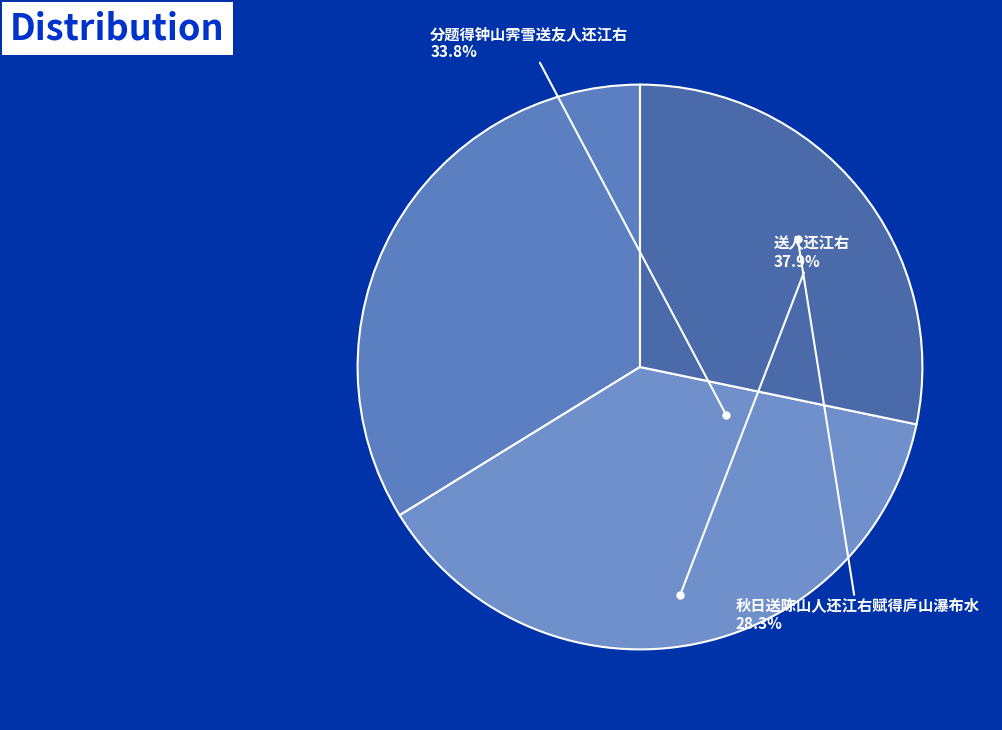

To the nearest percent, what is the difference between the 送人还江右 and 分题得钟山霁雪送友人还江右 slice percentages?

4%